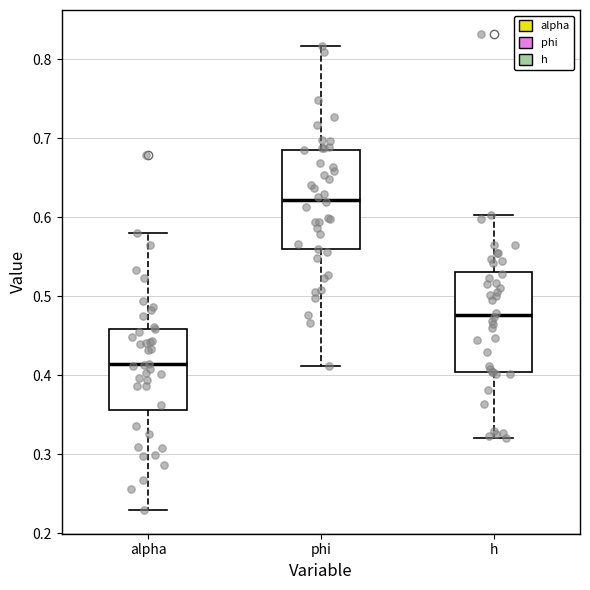

Reading left to right, transcribe this box plot: for each box, give where its median line is, the range the box spans, and where its two whiskers end, as read against the y-axis. The values are not printed on the chart, so give them approximately, as read against the axis.

alpha: median 0.41, box 0.36 to 0.46, whiskers 0.23 to 0.58
phi: median 0.62, box 0.56 to 0.69, whiskers 0.41 to 0.82
h: median 0.48, box 0.40 to 0.53, whiskers 0.32 to 0.60